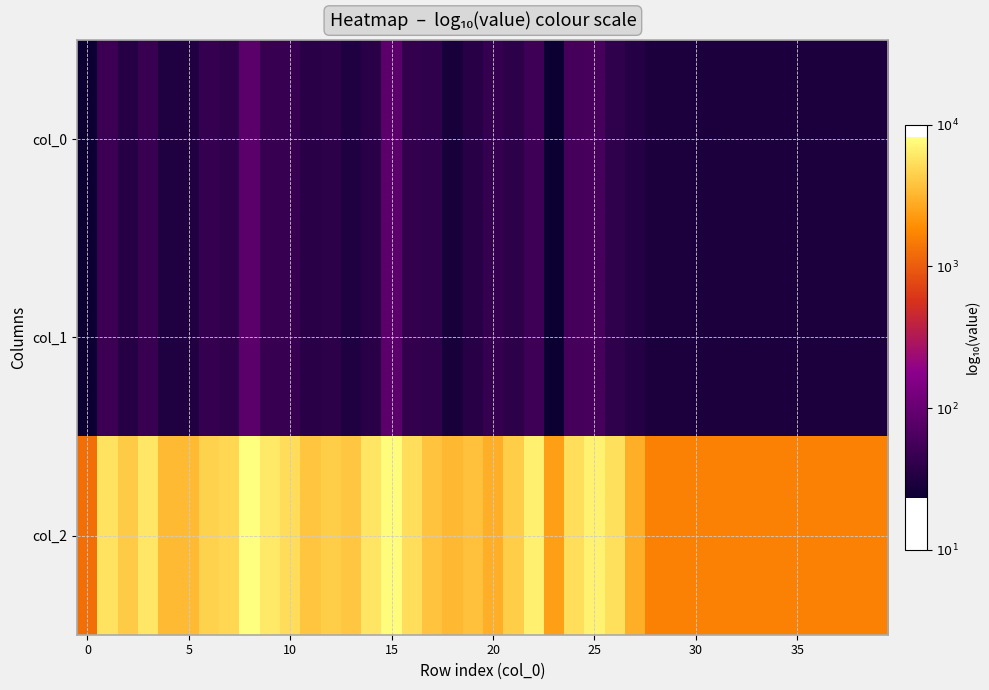

At how many categories does at least one series exceed 3?

40